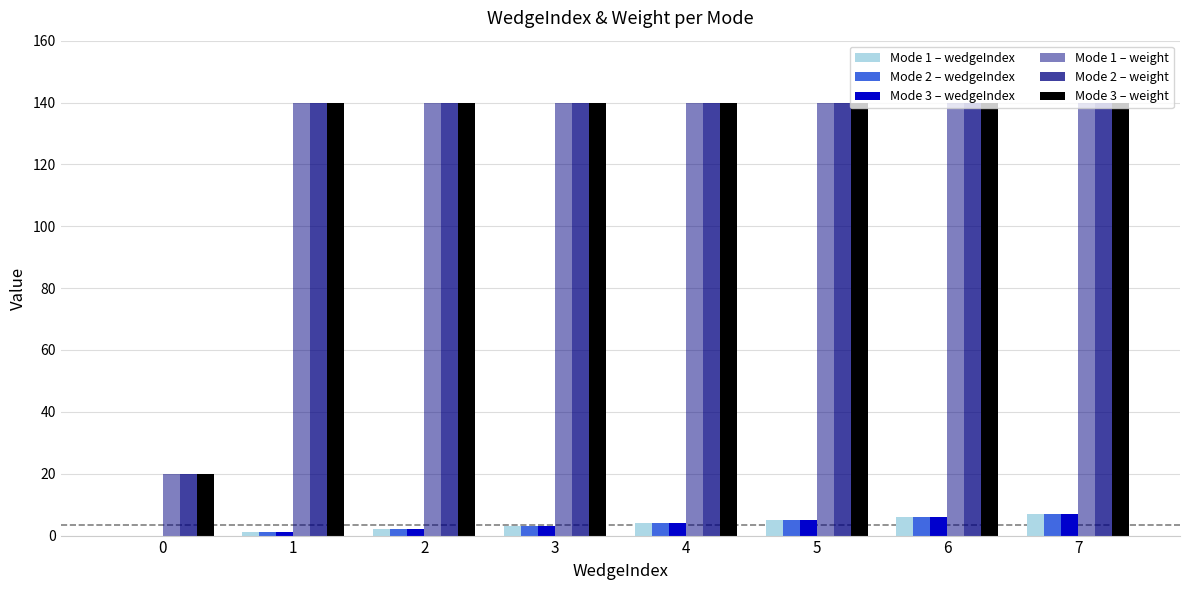

How many distinct data groups are displayed?

6